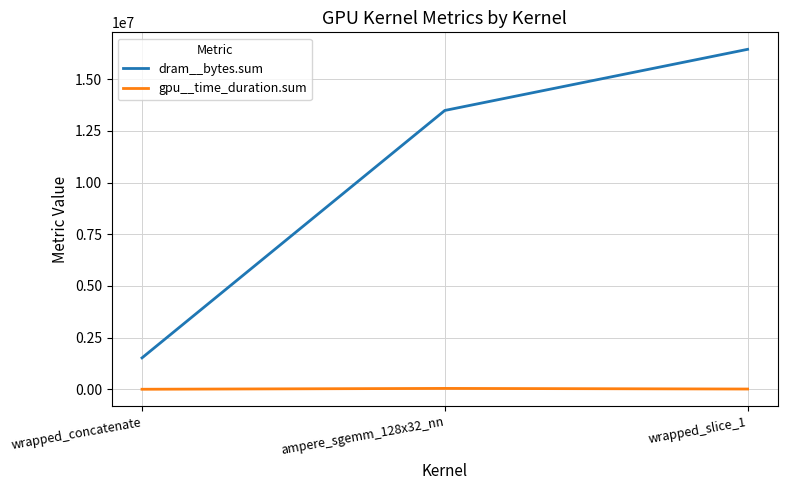

What position from the right is wrapped_slice_1?

1